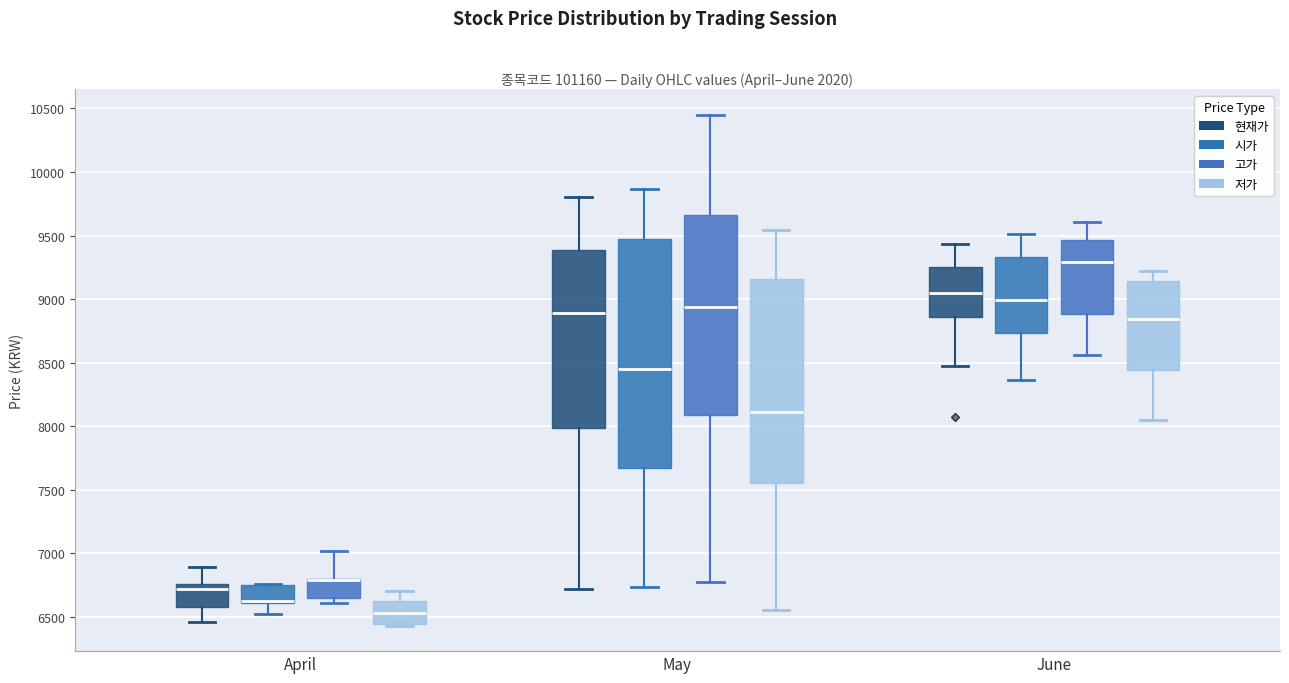

Comparing the boxes themselves (not the whiskers), which one is the tallest?

May (시가)